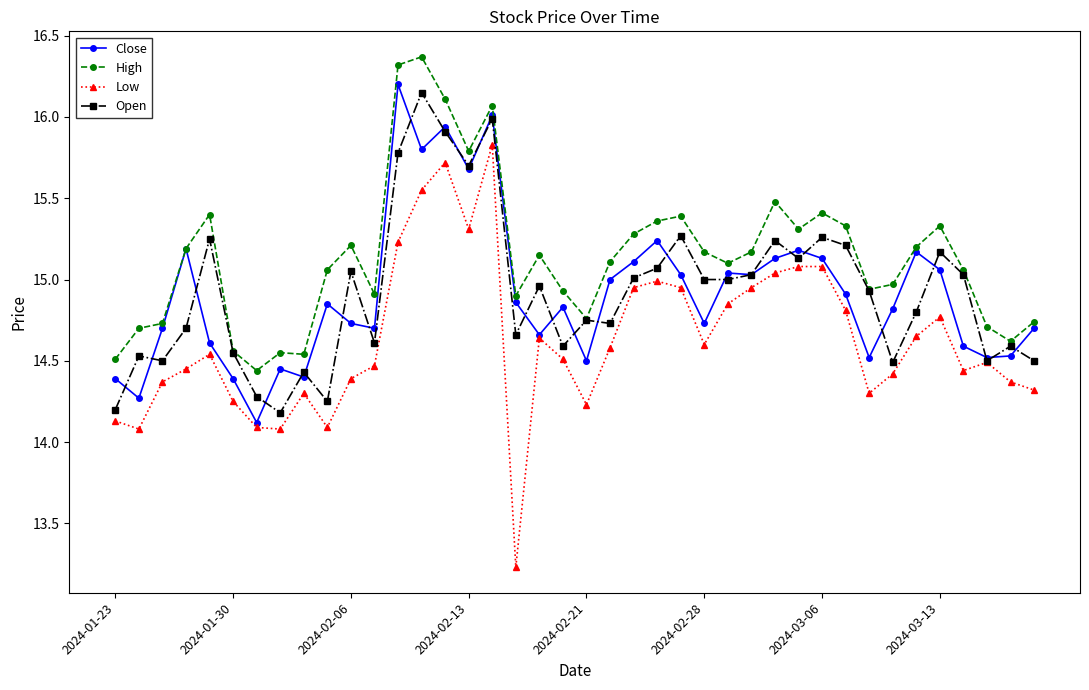

True or false: Open has more than 0 interior local peaks.

True